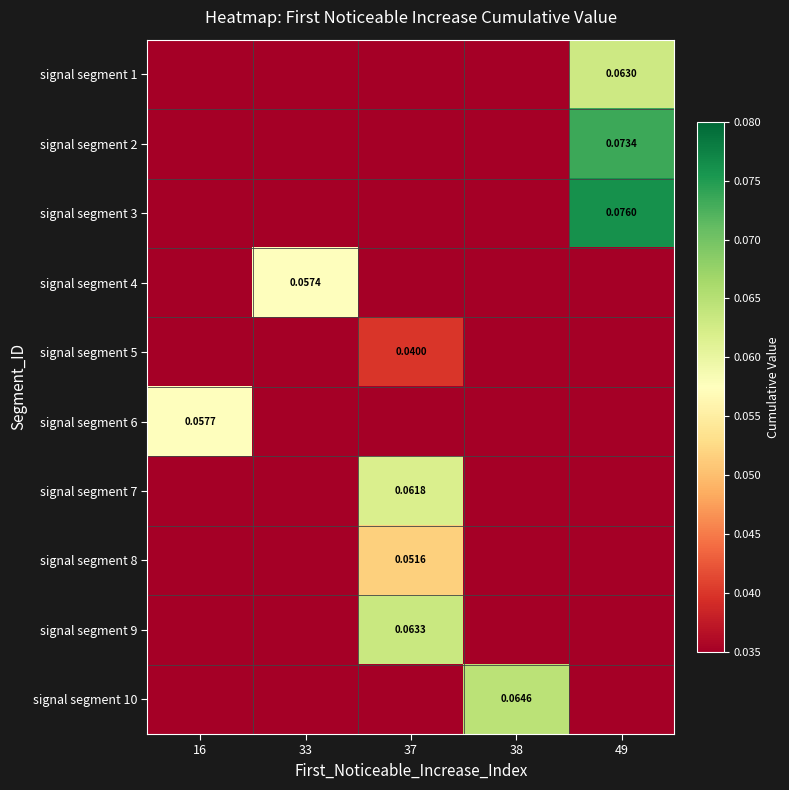

How many data points in signal segment 4 are above 0?

1